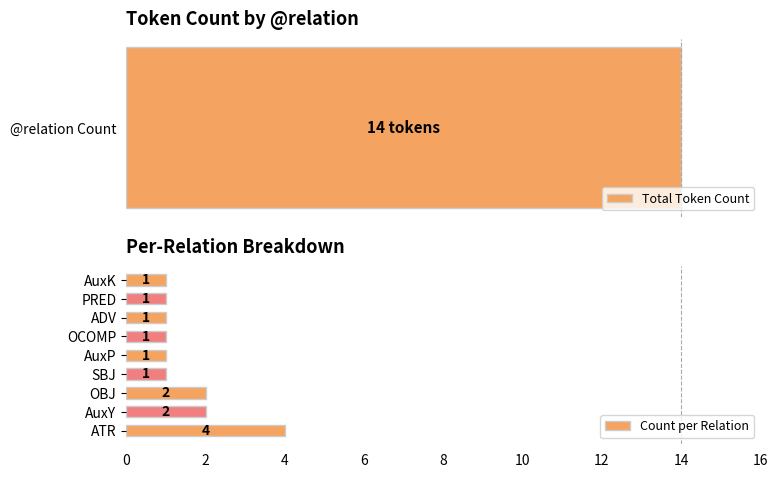

What is the value of the 2nd bar from the left?

2